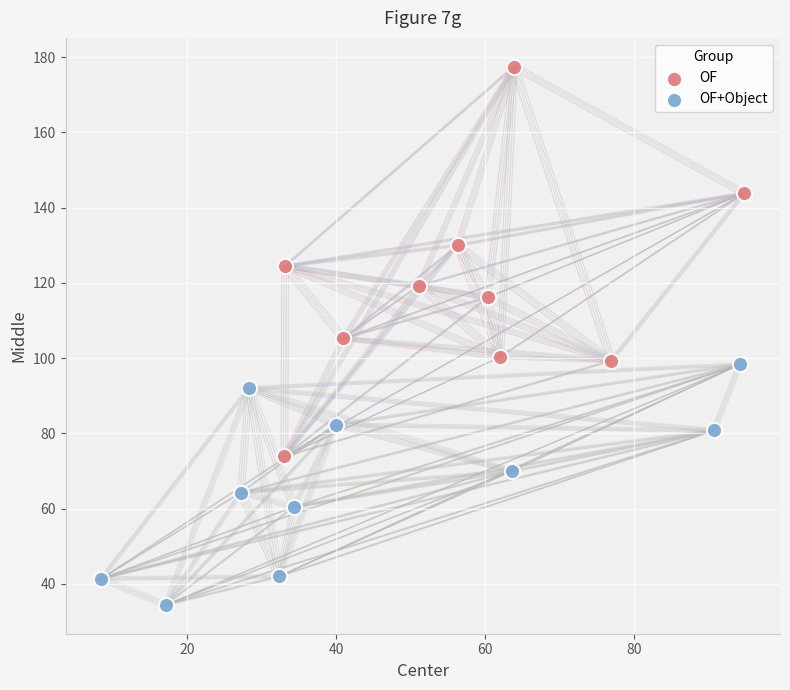

Which series reaches the maximum Y coordinate?

OF